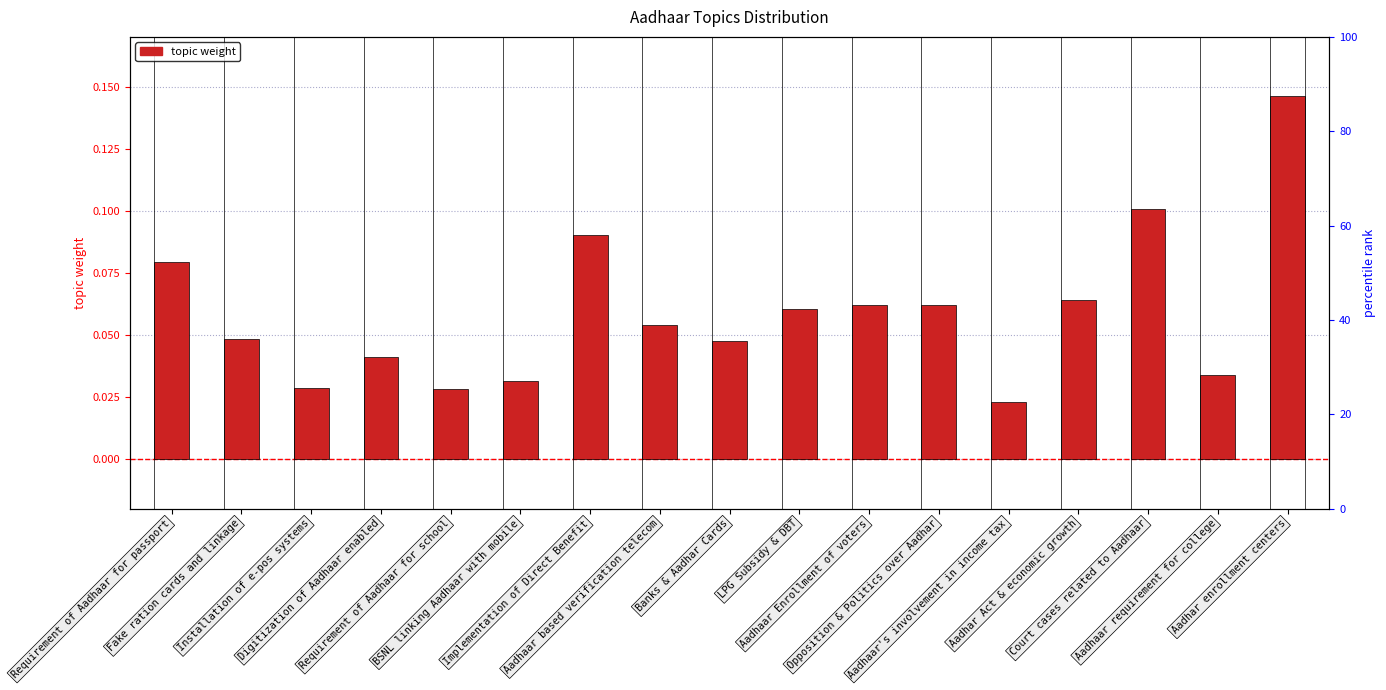

True or false: the data shows 0.0 at Aadhaar's involvement in income tax.

True